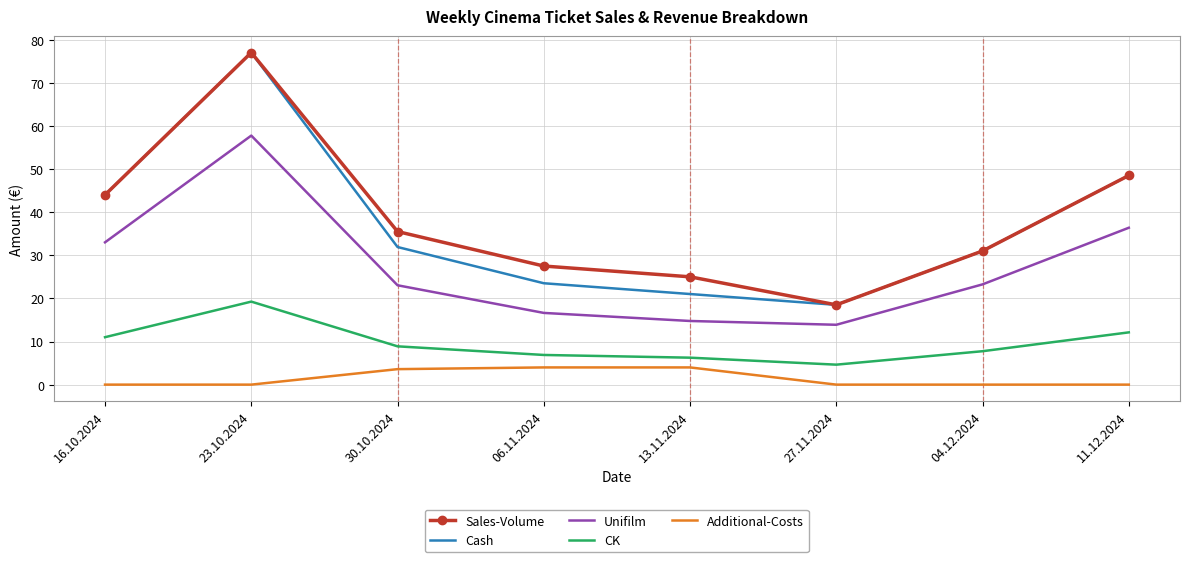

True or false: Sales-Volume and Unifilm intersect in this chart.

False